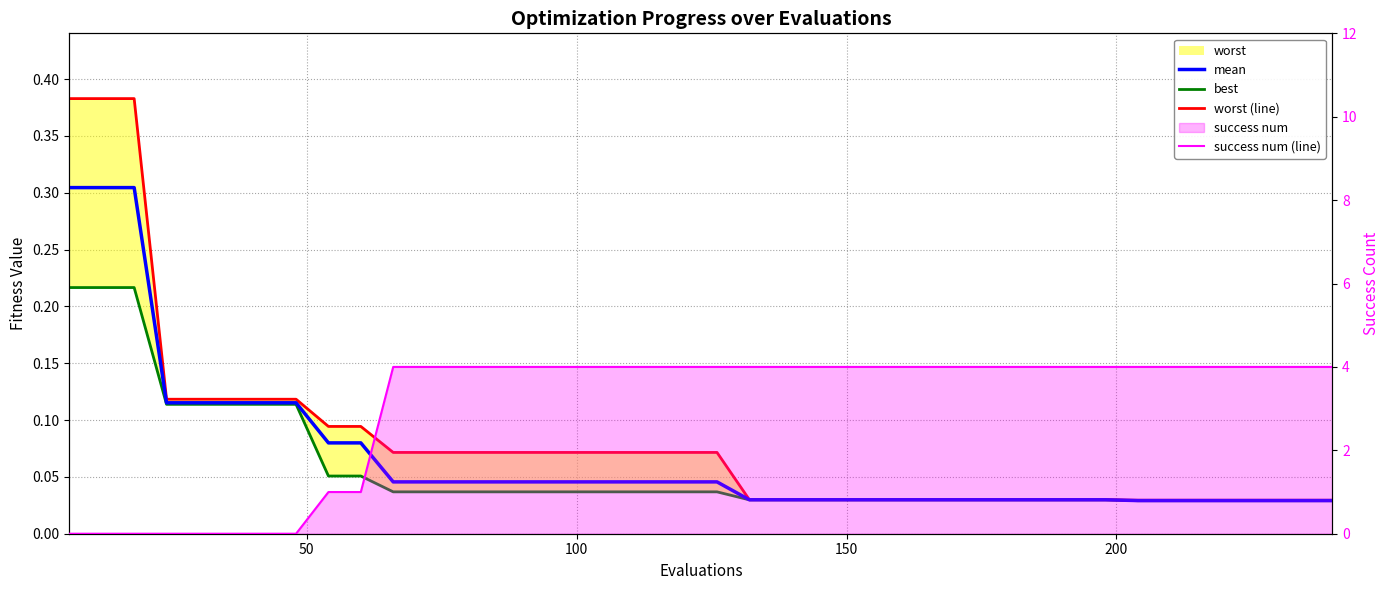

Is the value of mean at 17 greater than the value of worst (line) at 15?

No